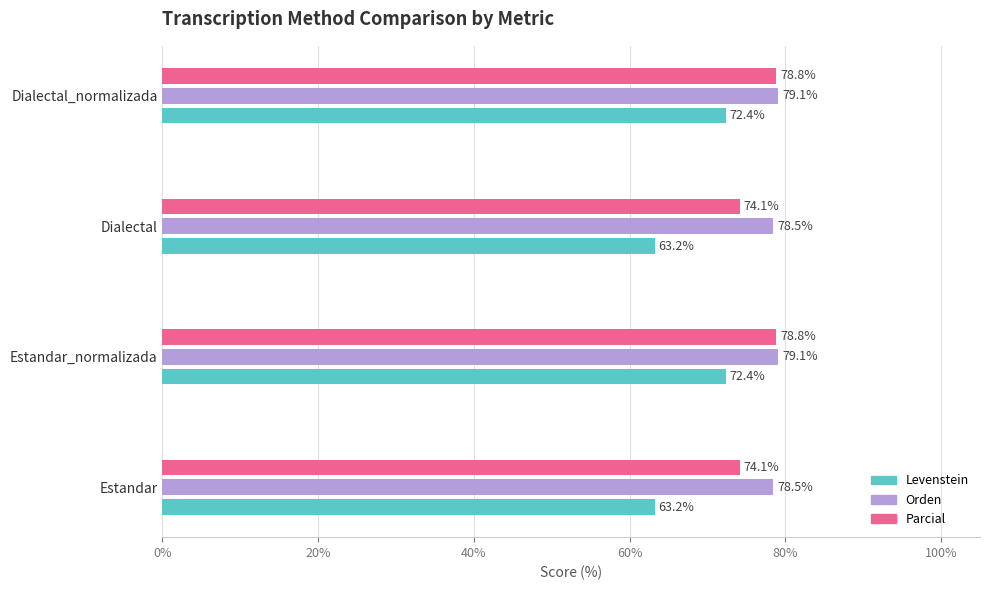

What is the sum of all Levenstein values?

271.2